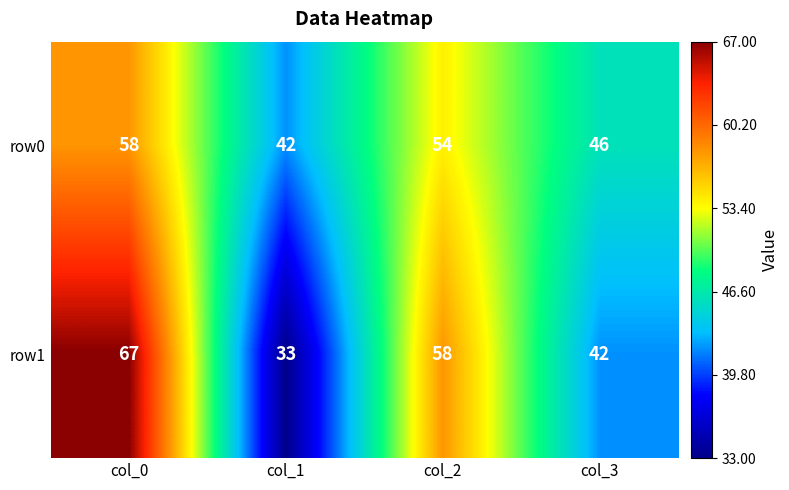

Is it true that row1 equals 67 at col_0?

True